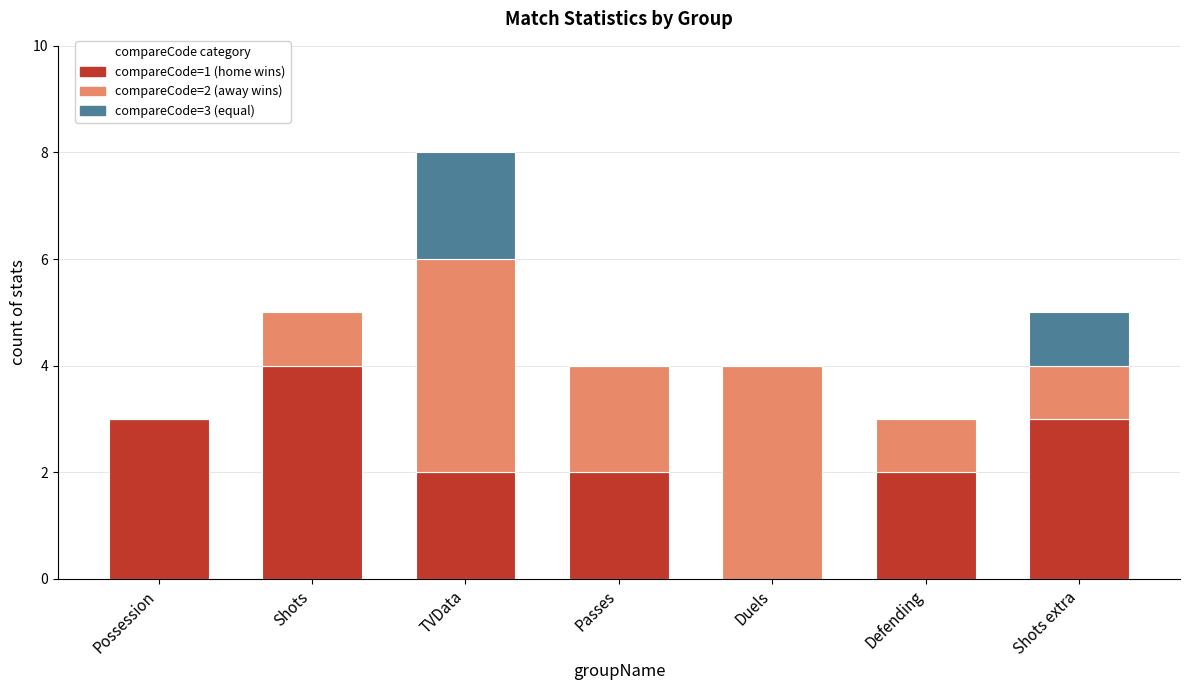

True or false: compareCode=1 (home wins) has a value of 4 at Shots.

True